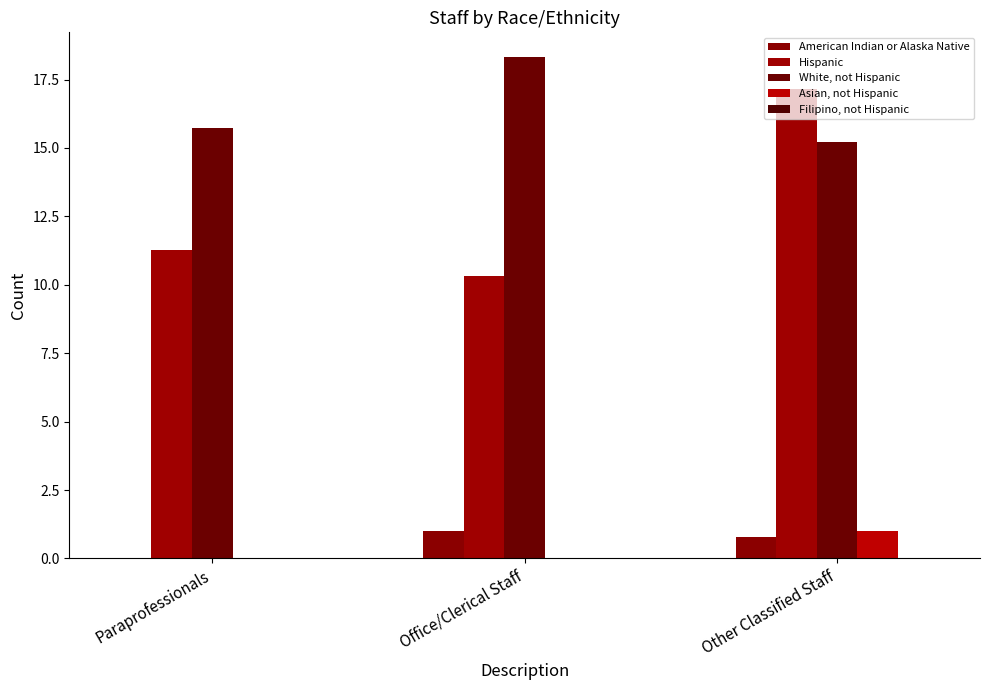

True or false: Asian, not Hispanic has a value of 1.0 at Other Classified Staff.

True